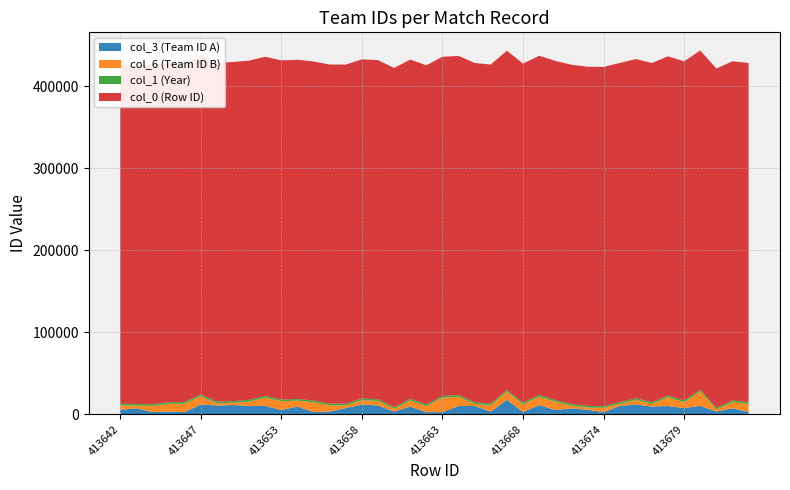

Reading left to right, extract all data points from this chart.

col_3 (Team ID A): 413642=5567	413643=7312	413644=2673	413645=3359	413646=2680	413647=11995	413649=10760	413650=11324	413651=10122	413652=10318	413653=5267	413654=9446	413655=2685	413656=3372	413657=7548	413658=11995	413659=10760	413660=3359	413661=9446	413662=2673	413663=2680	413664=10116	413665=10122	413666=3372	413667=17678	413668=2673	413670=11324	413671=5267	413672=7312	413673=5567	413674=2685	413675=10116	413676=11995	413677=9446	413678=10122	413679=7548	413680=10318	413681=3359	413682=7312	413683=2680
col_6 (Team ID B): 413642=5267	413643=3372	413644=7548	413645=9446	413646=10318	413647=10122	413649=2685	413650=2680	413651=5567	413652=10116	413653=10760	413654=7312	413655=11995	413656=7548	413657=3359	413658=5267	413659=5567	413660=3372	413661=7548	413662=7312	413663=17678	413664=11324	413665=2685	413666=7548	413667=10116	413668=9446	413670=10318	413671=10122	413672=3359	413673=2685	413674=5267	413675=2680	413676=5567	413677=3372	413678=10760	413679=7312	413680=17678	413681=2673	413682=7548	413683=10116
col_1 (Year): 413642=2015	413643=2015	413644=2015	413645=2015	413646=2015	413647=2015	413649=2015	413650=2015	413651=2015	413652=2015	413653=2015	413654=2015	413655=2015	413656=2015	413657=2015	413658=2015	413659=2015	413660=2015	413661=2015	413662=2015	413663=2015	413664=2015	413665=2015	413666=2015	413667=2015	413668=2015	413670=2015	413671=2015	413672=2015	413673=2015	413674=2015	413675=2015	413676=2015	413677=2015	413678=2015	413679=2015	413680=2015	413681=2015	413682=2015	413683=2015
col_0 (Row ID): 413642=413642	413643=413643	413644=413644	413645=413645	413646=413646	413647=413647	413649=413649	413650=413650	413651=413651	413652=413652	413653=413653	413654=413654	413655=413655	413656=413656	413657=413657	413658=413658	413659=413659	413660=413660	413661=413661	413662=413662	413663=413663	413664=413664	413665=413665	413666=413666	413667=413667	413668=413668	413670=413670	413671=413671	413672=413672	413673=413673	413674=413674	413675=413675	413676=413676	413677=413677	413678=413678	413679=413679	413680=413680	413681=413681	413682=413682	413683=413683